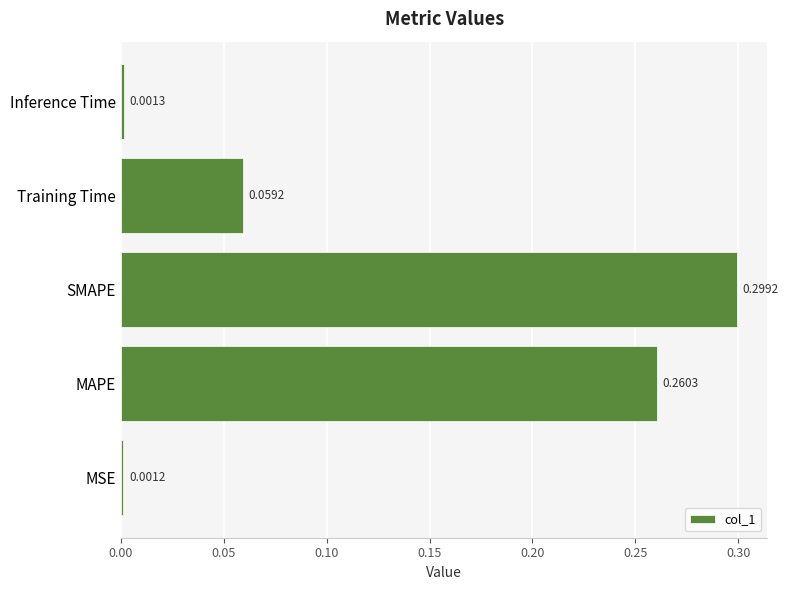

What is the sum of all values?

0.6